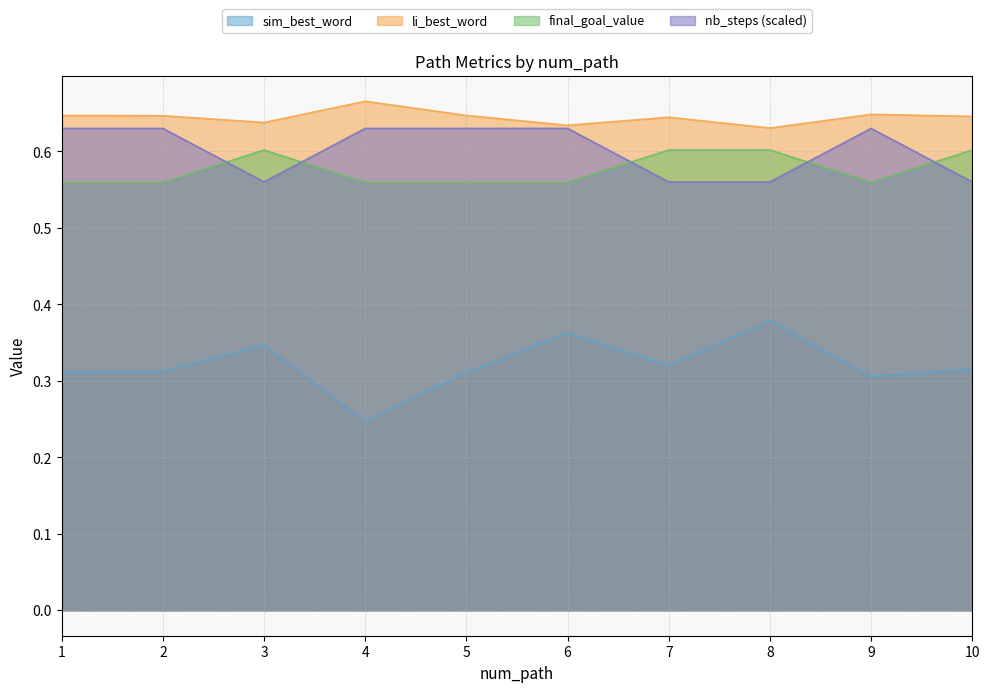

True or false: li_best_word has a value of 0.6 at 9.

True